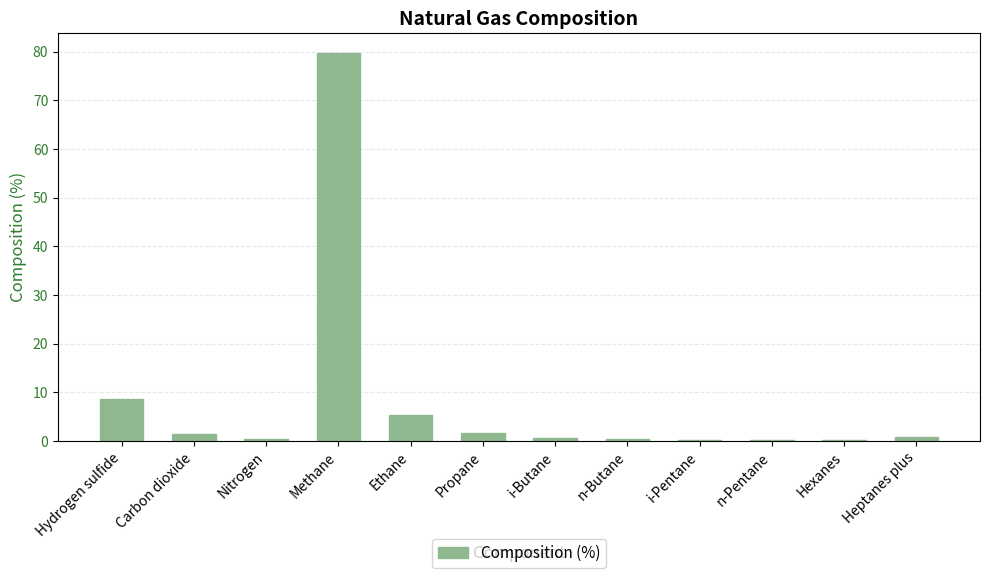

What is the maximum value shown in the chart?

79.8